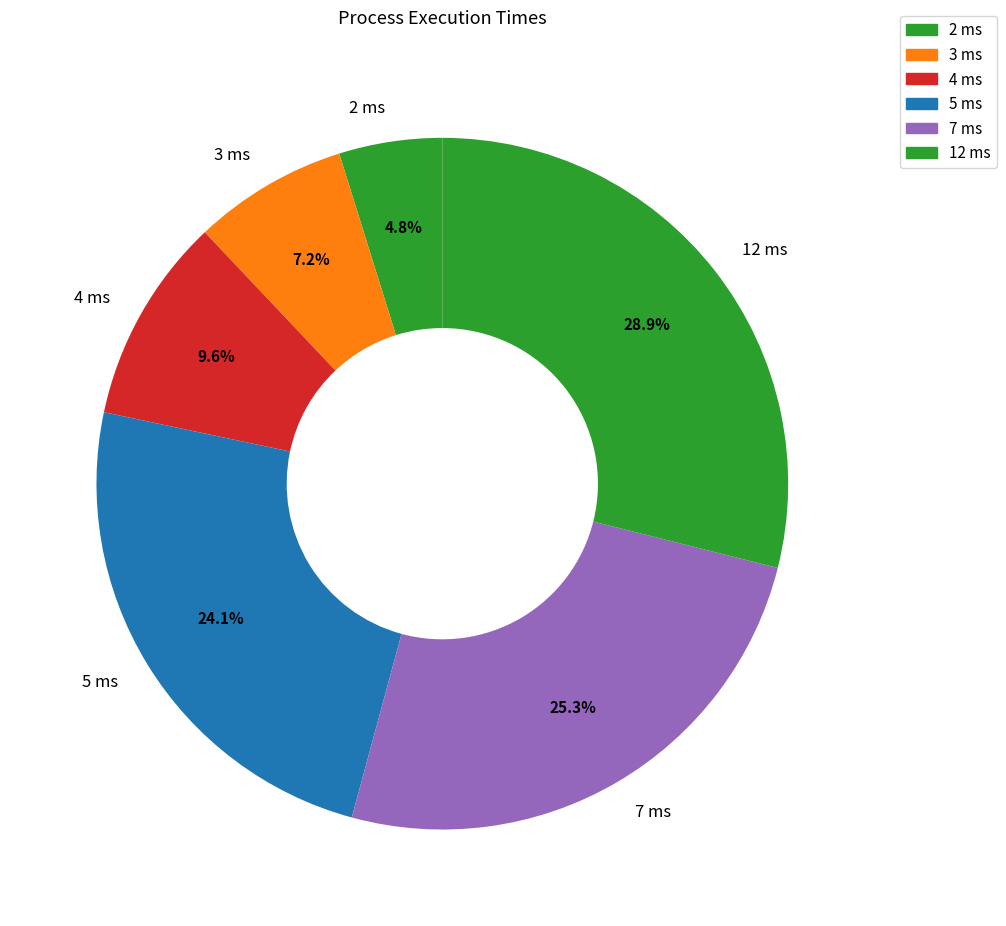

Is there a majority slice in this chart?

No